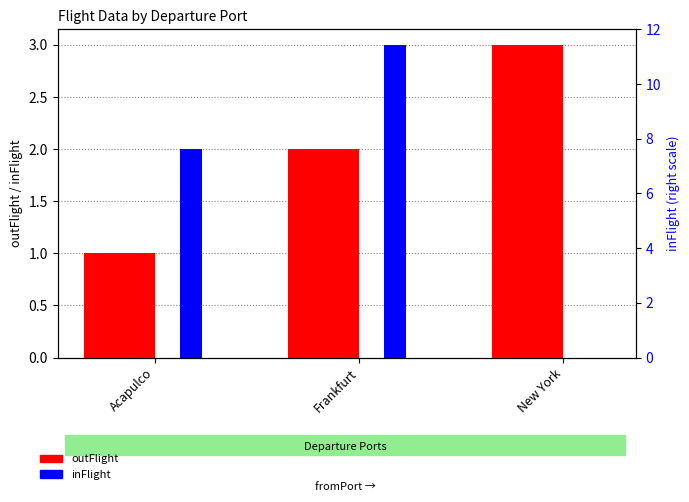

At how many categories does at least one series exceed 2?

2